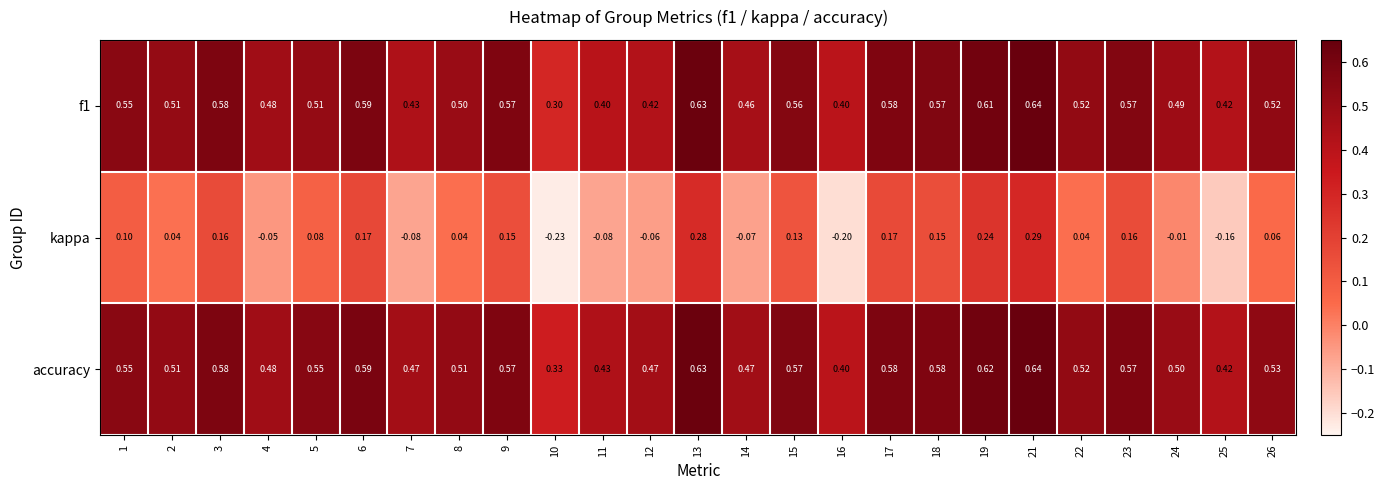

Is the value of accuracy at 19 greater than the value of f1 at 18?

Yes